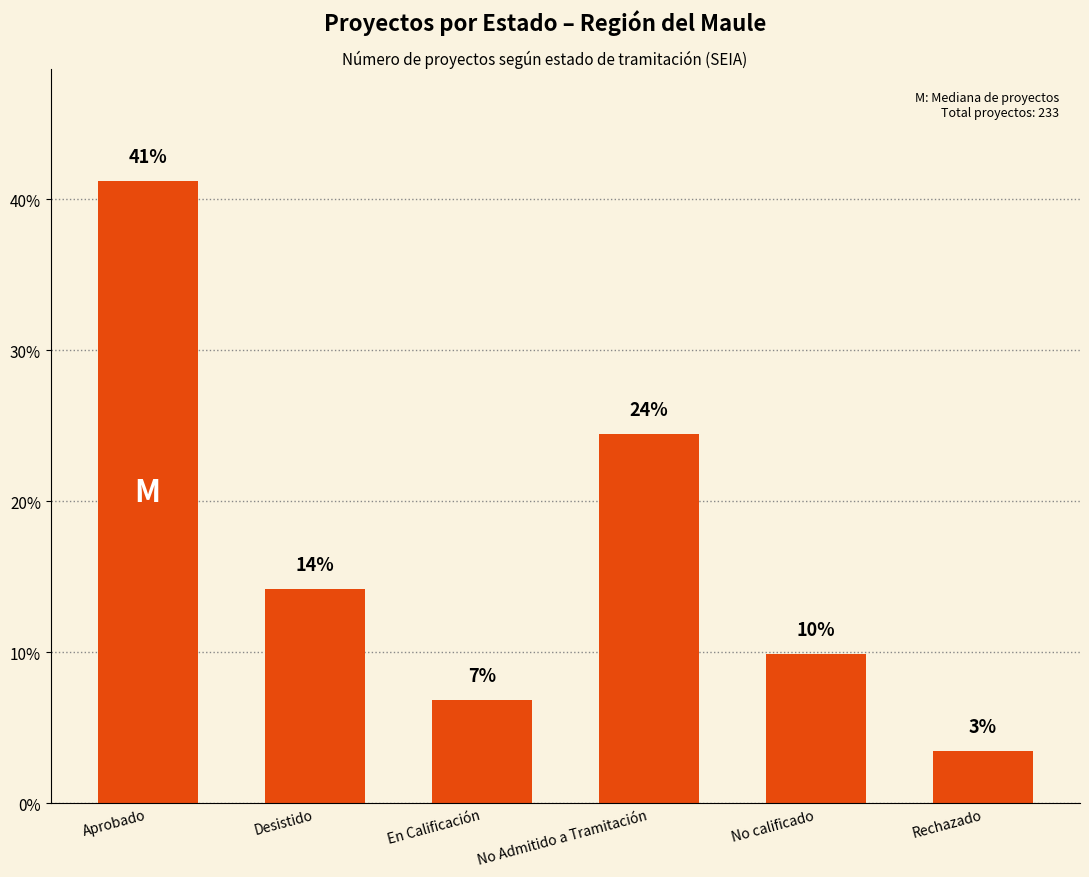

Does the chart contain any negative values?

No